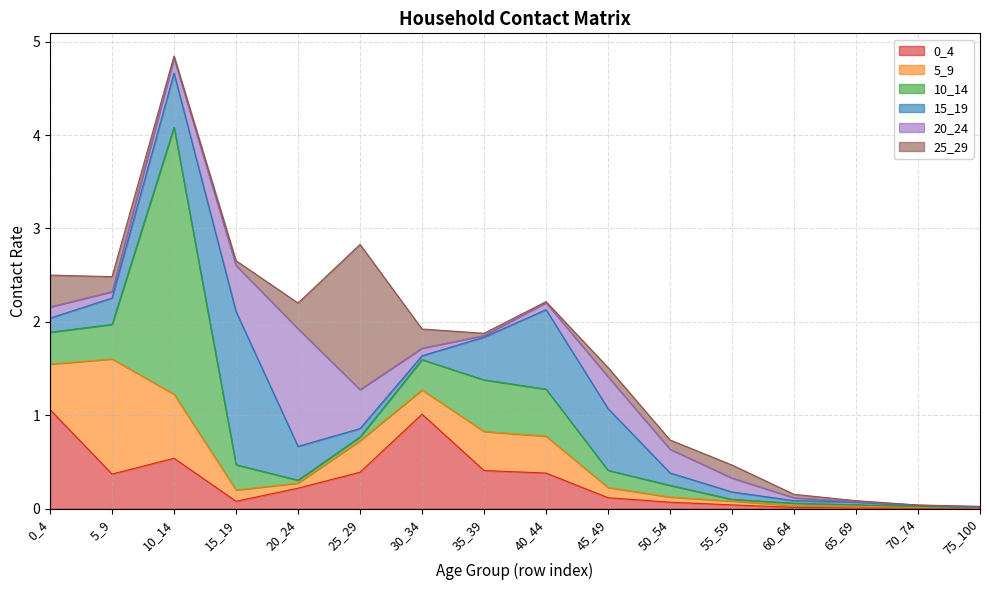

What is the maximum value for 15_19?

1.6